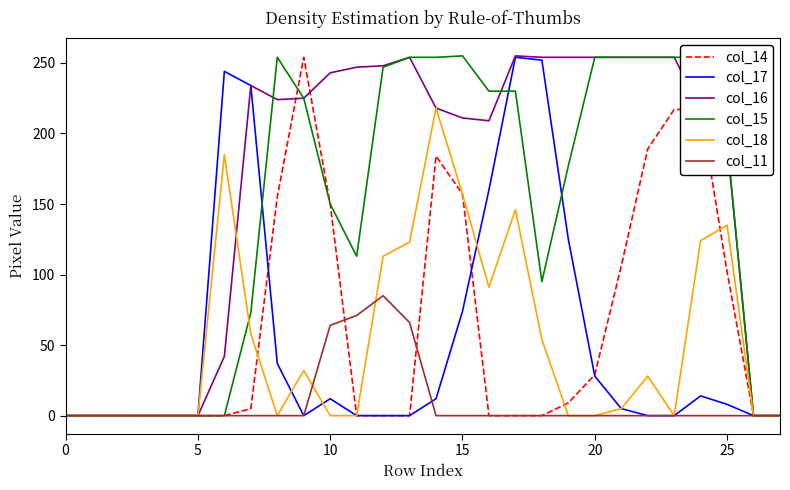

Which series has the largest total across all categories?

col_16